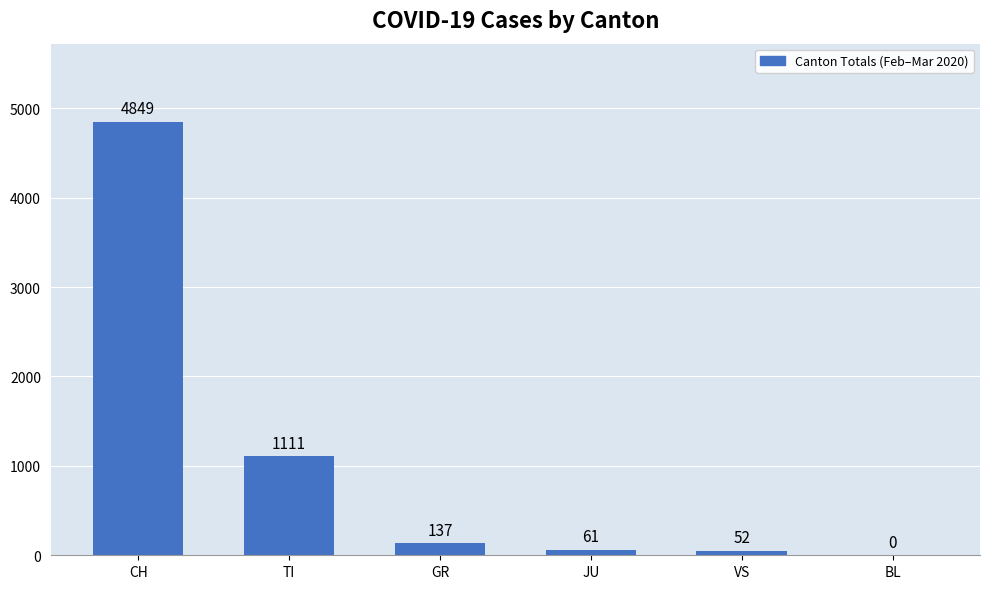

The chart shows a value of 1870 at TI. True or false?

False